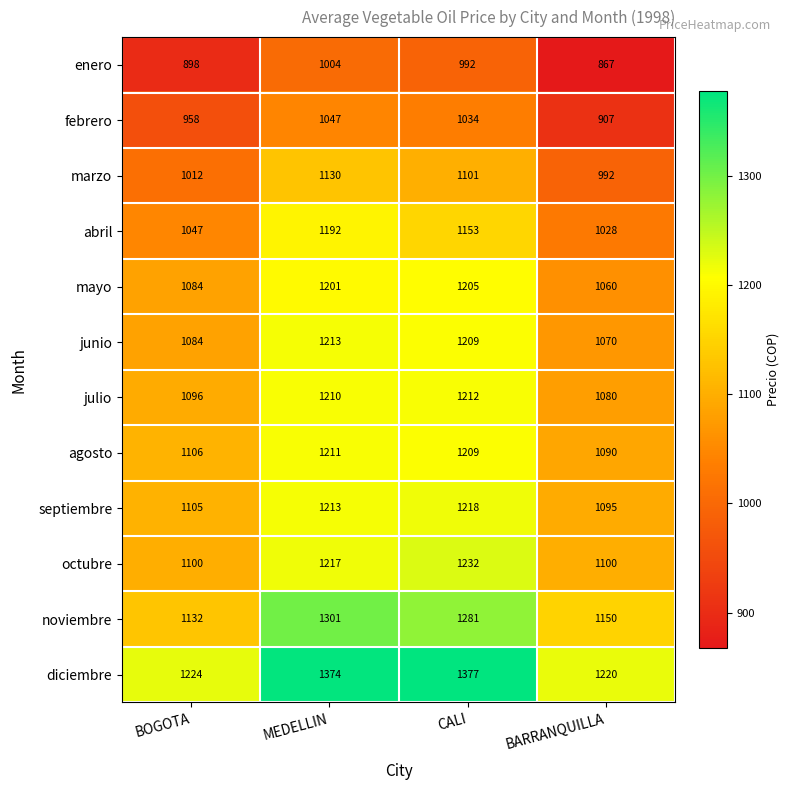

How many series are shown in this chart?

12